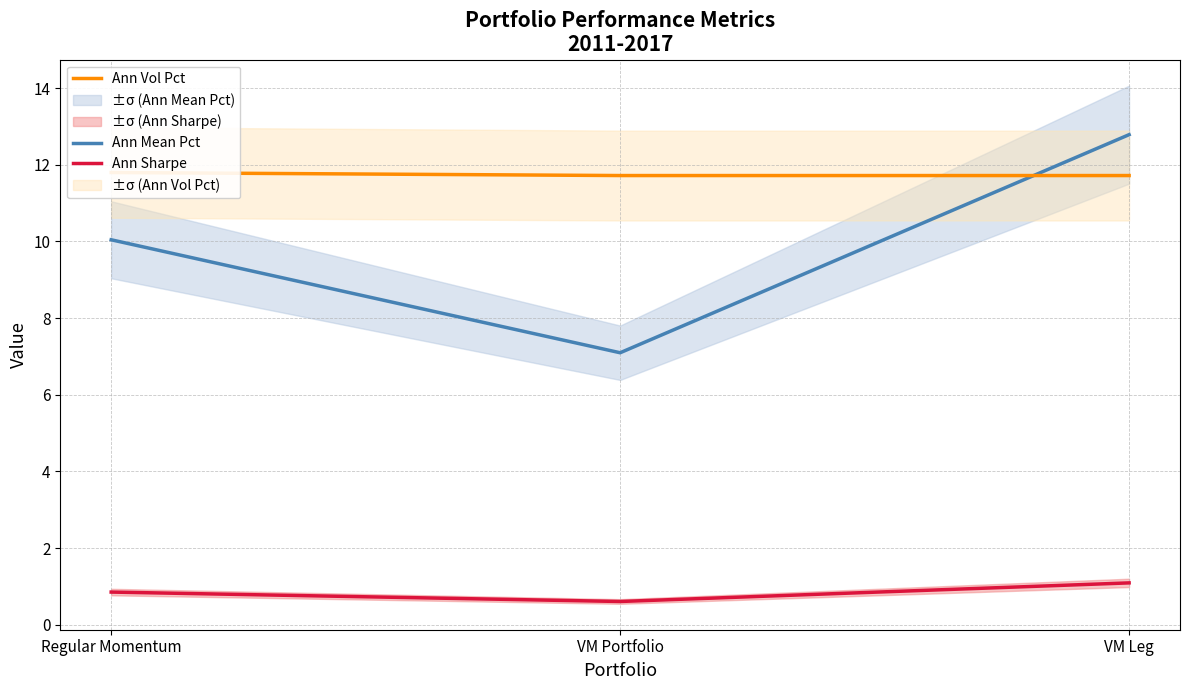

Which has a higher value, Regular Momentum or VM Leg?

VM Leg